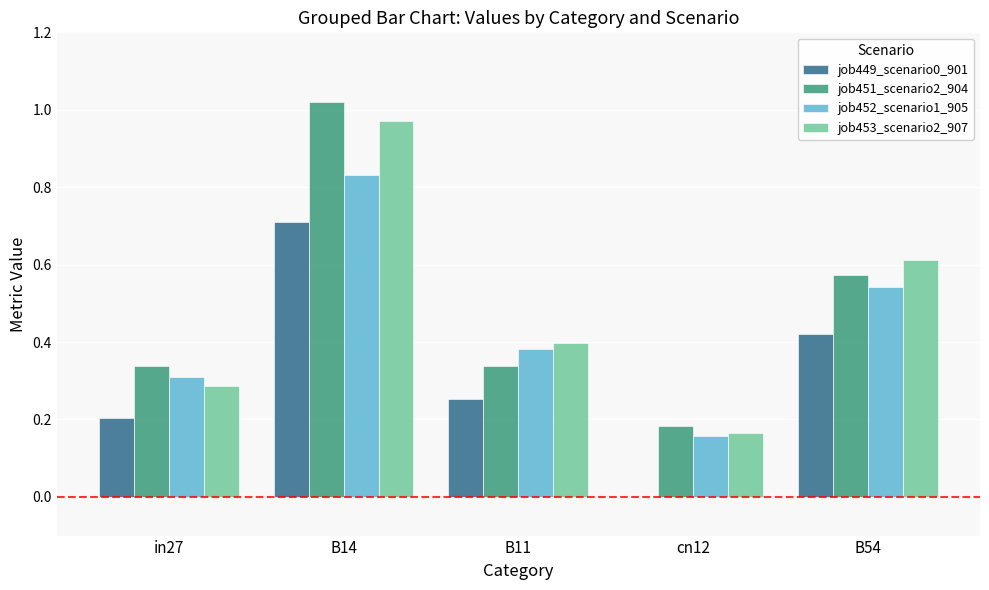

The value of job451_scenario2_904 at in27 is 0.3. True or false?

True